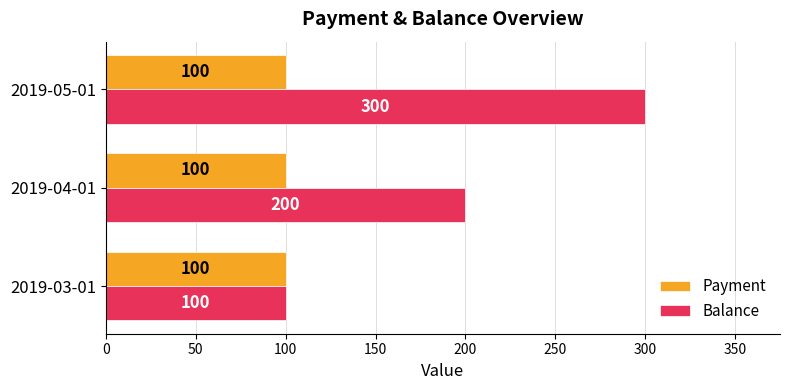

Rank the series by their average value, from highest to lowest.

Balance, Payment